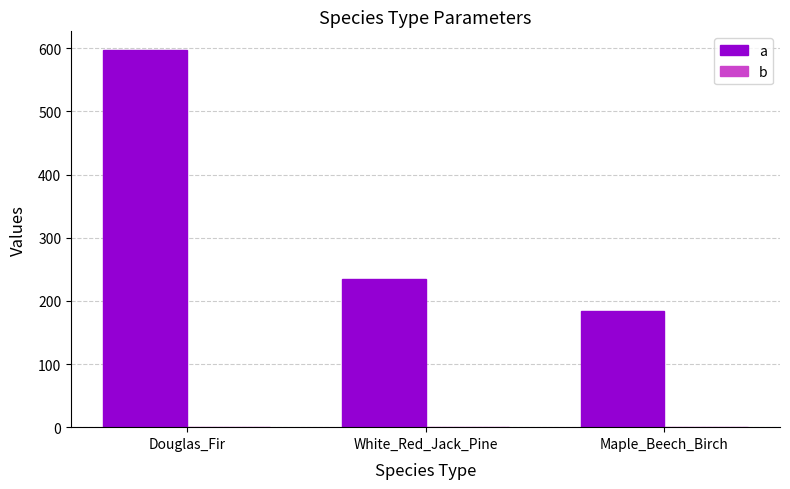

The a series shows 597.1 at Douglas_Fir. True or false?

True